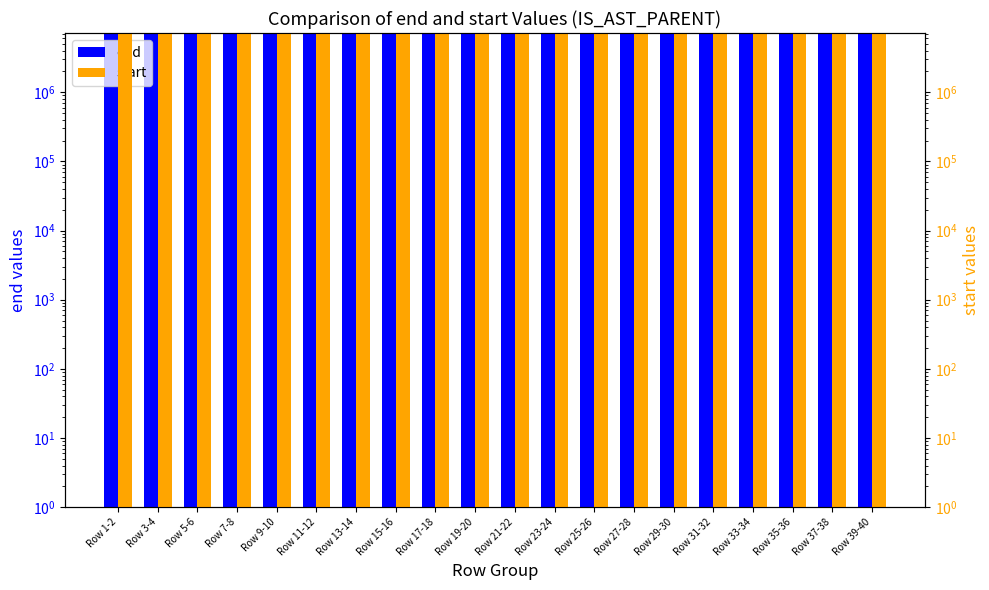

What value does the end series have at Row 29-30?

7198229.0